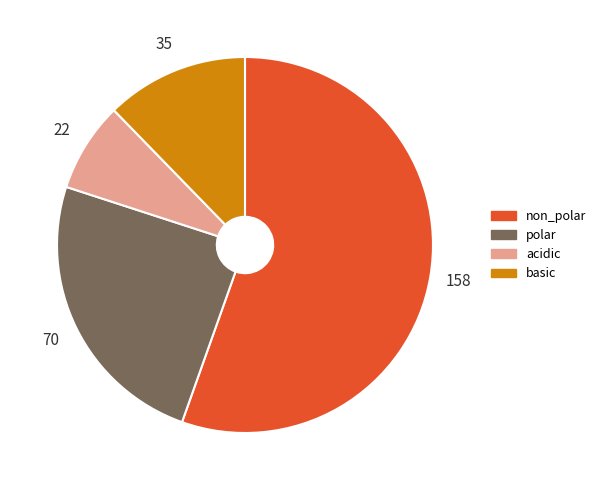

Rank the categories by value from highest to lowest.

non_polar, polar, basic, acidic